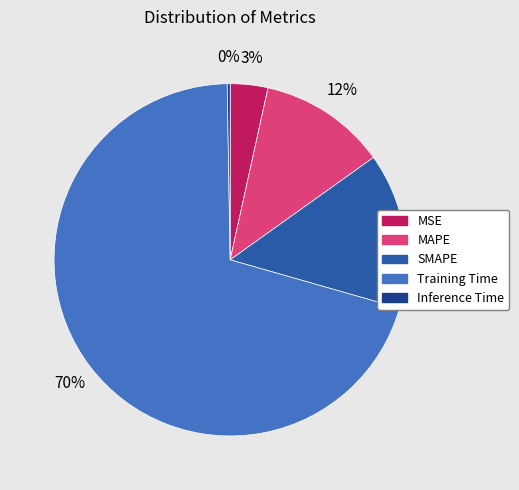

Which slice is the largest?

Training Time